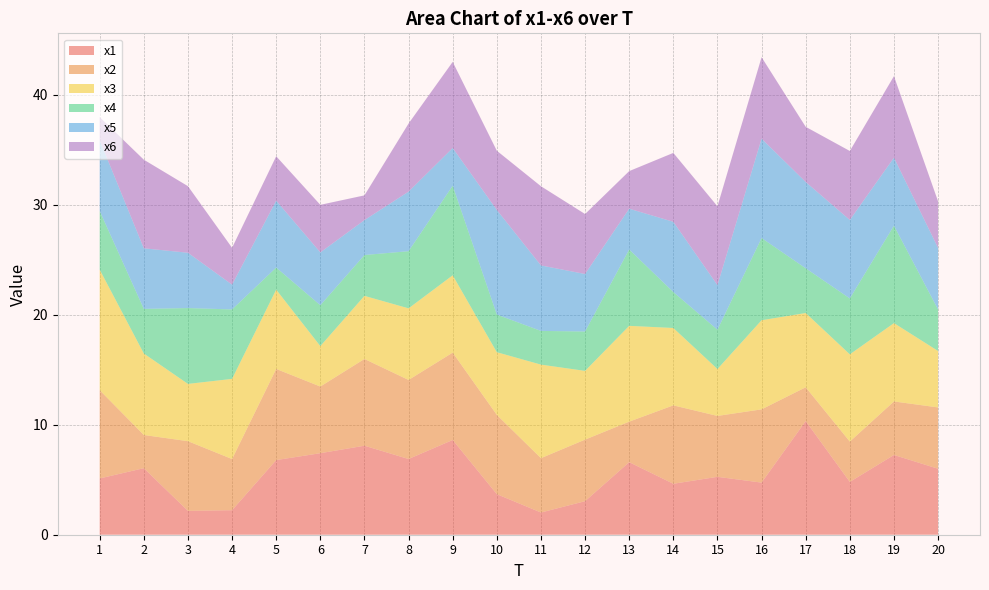

Reading left to right, transcribe all the data shown in this chart.

x1: 1=5.1	2=6.1	3=2.2	4=2.2	5=6.8	6=7.4	7=8.1	8=6.9	9=8.6	10=3.7	11=2.0	12=3.1	13=6.6	14=4.6	15=5.3	16=4.7	17=10.3	18=4.8	19=7.3	20=6.0
x2: 1=8.0	2=3.0	3=6.3	4=4.7	5=8.3	6=6.1	7=7.9	8=7.2	9=7.9	10=7.2	11=4.9	12=5.6	13=3.7	14=7.1	15=5.5	16=6.7	17=3.1	18=3.7	19=4.9	20=5.6
x3: 1=11.0	2=7.4	3=5.2	4=7.3	5=7.2	6=3.7	7=5.7	8=6.5	9=7.0	10=5.7	11=8.5	12=6.3	13=8.7	14=7.0	15=4.3	16=8.1	17=6.8	18=7.9	19=7.1	20=5.1
x4: 1=5.3	2=4.1	3=6.9	4=6.3	5=2.0	6=3.7	7=3.7	8=5.2	9=8.1	10=3.4	11=3.1	12=3.6	13=6.9	14=3.3	15=3.6	16=7.5	17=4.1	18=5.1	19=8.9	20=3.8
x5: 1=6.4	2=5.5	3=5.0	4=2.3	5=6.1	6=4.8	7=3.2	8=5.4	9=3.4	10=9.5	11=6.0	12=5.2	13=3.7	14=6.4	15=4.1	16=9.0	17=7.8	18=7.1	19=6.2	20=5.6
x6: 1=2.1	2=8.1	3=6.1	4=3.4	5=4.0	6=4.3	7=2.2	8=6.2	9=7.8	10=5.4	11=7.2	12=5.5	13=3.4	14=6.3	15=7.2	16=7.4	17=5.0	18=6.3	19=7.4	20=4.2